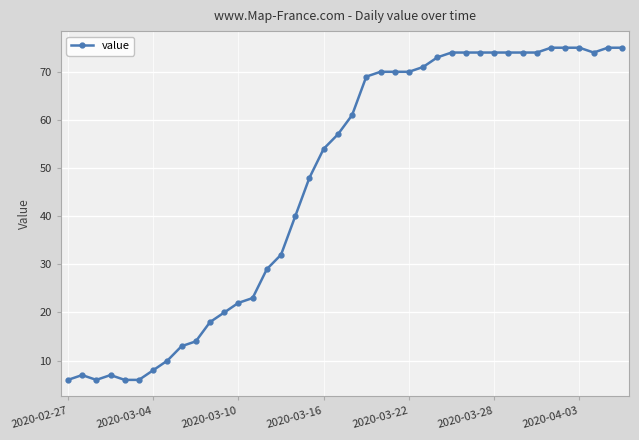

What is the difference between the second highest and minimum values?

69